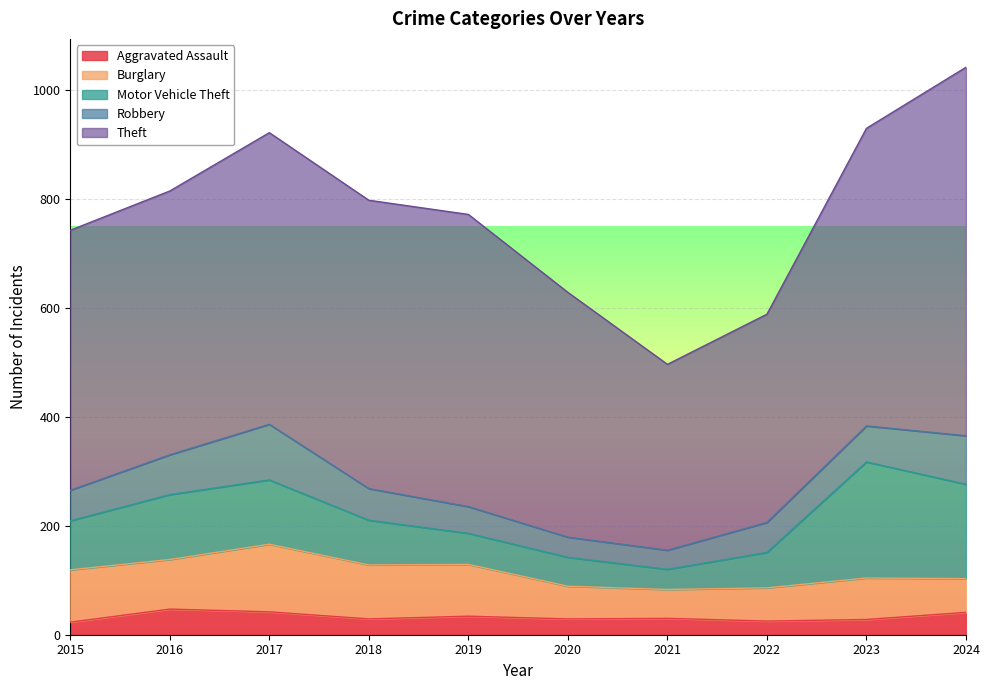

Where is Motor Vehicle Theft nearest to the value 125?

2016